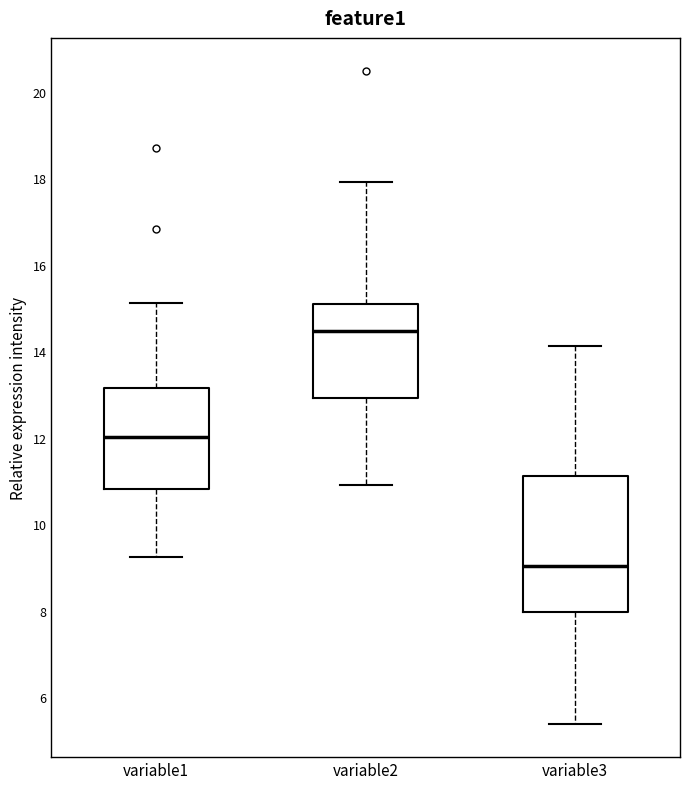

Reading left to right, transcribe this box plot: for each box, give where its median line is, the range the box spans, and where its two whiskers end, as read against the y-axis. The values are not printed on the chart, so give them approximately, as read against the axis.

variable1: median 12.0, box 10.8 to 13.2, whiskers 9.2 to 15.2
variable2: median 14.4, box 13.0 to 15.0, whiskers 11.0 to 18.0
variable3: median 9.0, box 8.0 to 11.2, whiskers 5.4 to 14.2